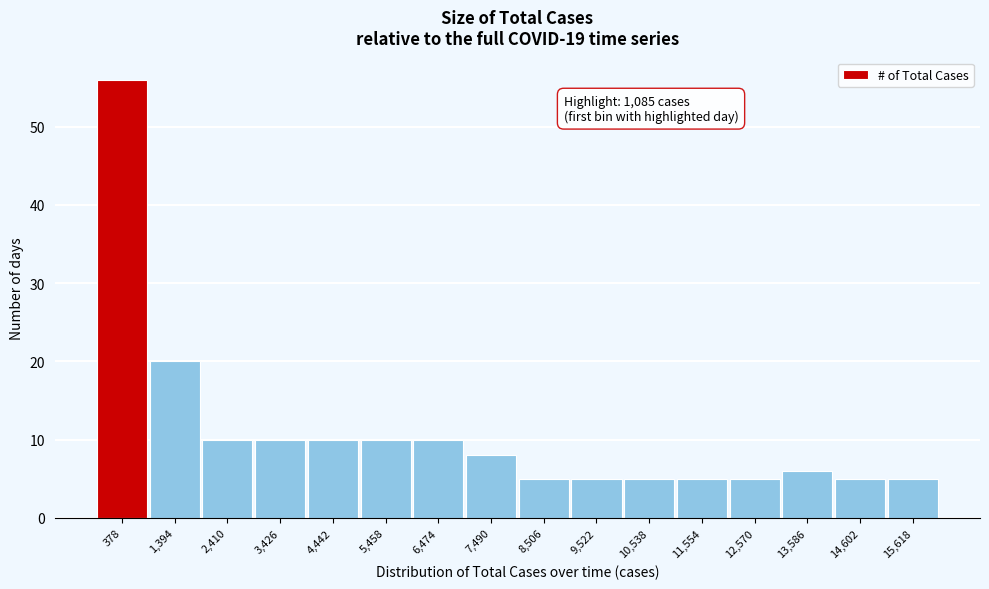

Reading left to right, transcribe all the data shown in this chart.

56	20	10	10	10	10	10	8	5	5	5	5	5	6	5	5